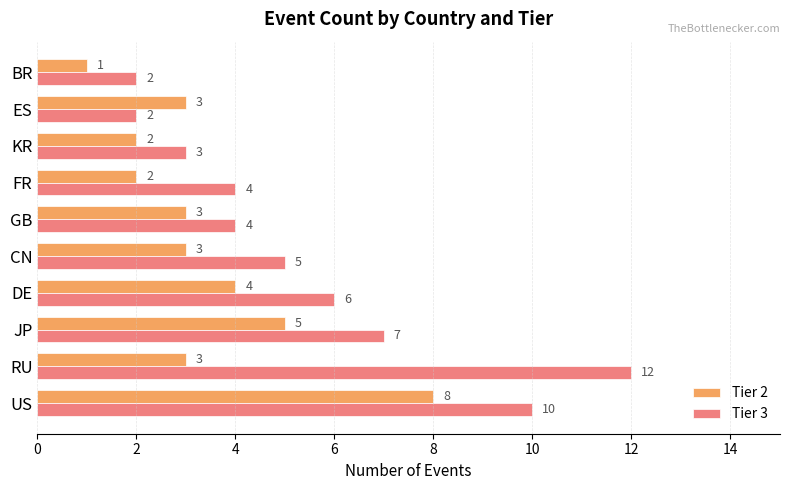

List the series in order of their overall mean, lowest first.

Tier 2, Tier 3